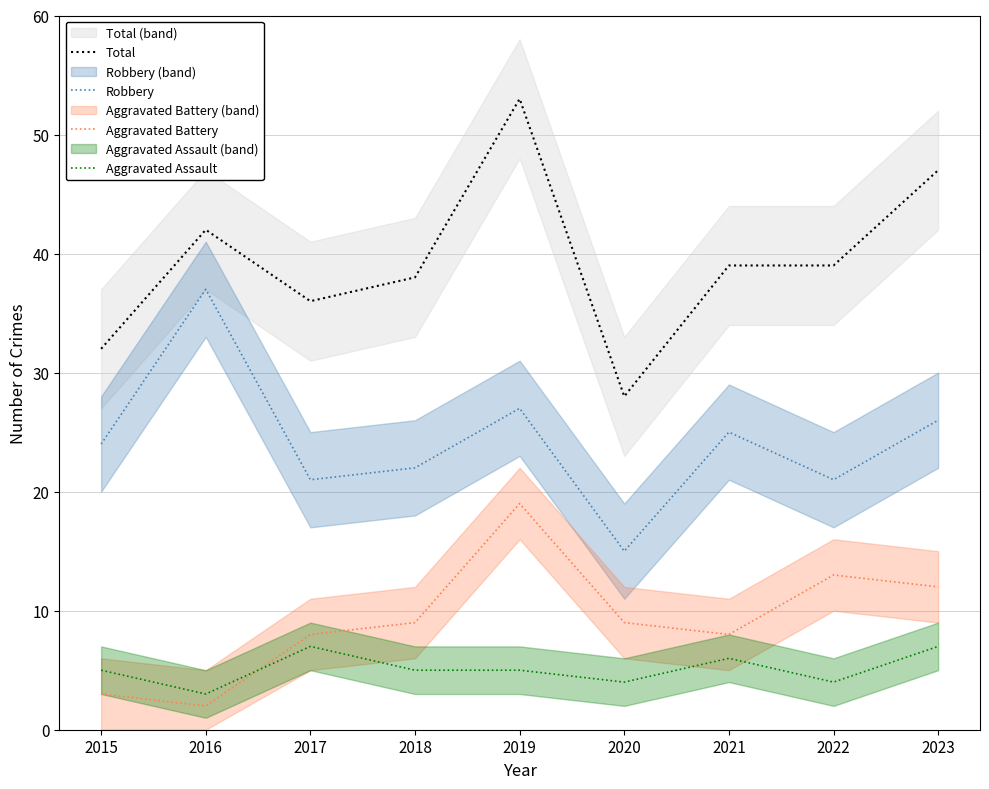

Where is Aggravated Battery nearest to the value 10?

2018